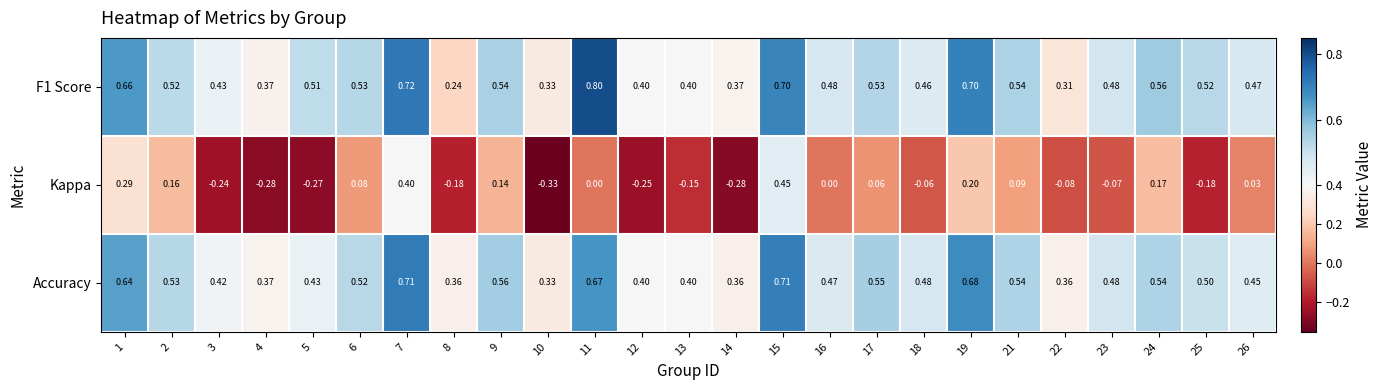

Which series changed the most between 7 and 15?

Kappa